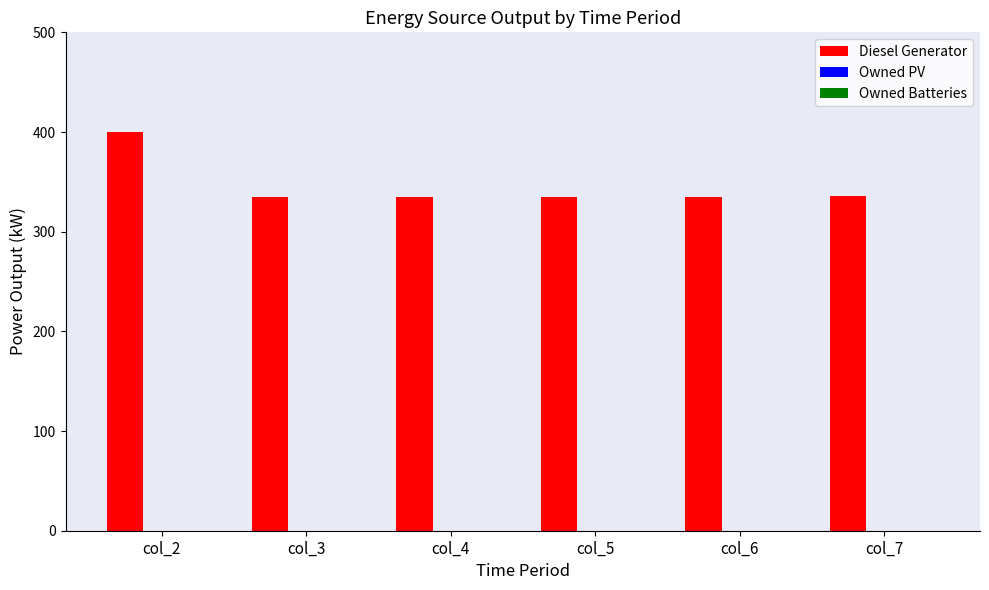

What is the maximum value shown in the chart?

400.0